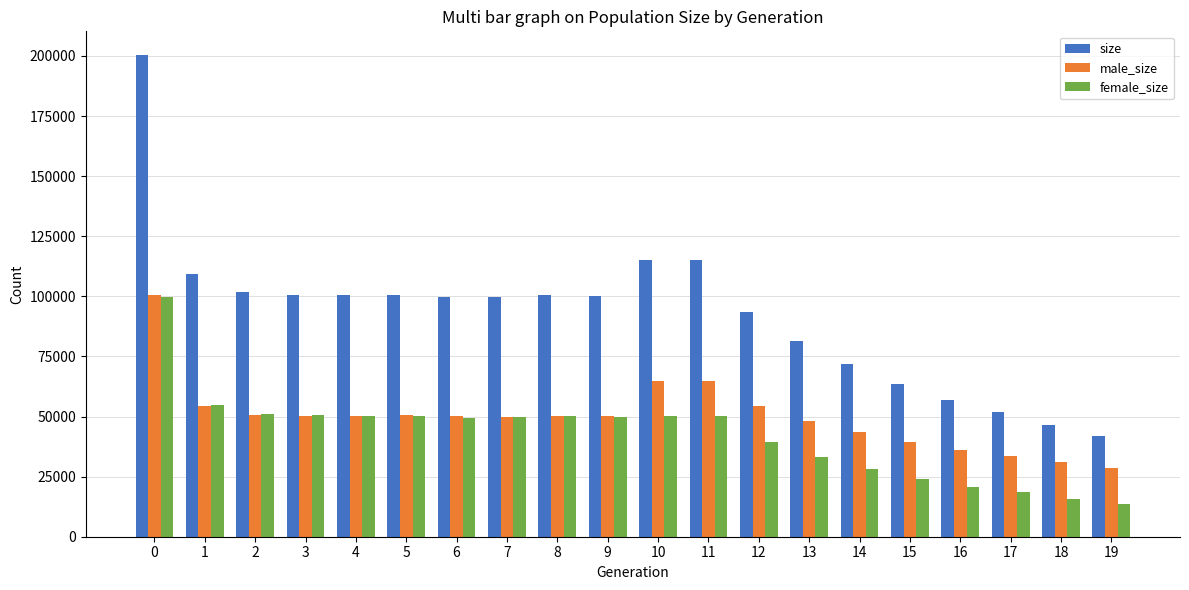

Which series has the widest spread of values?

size